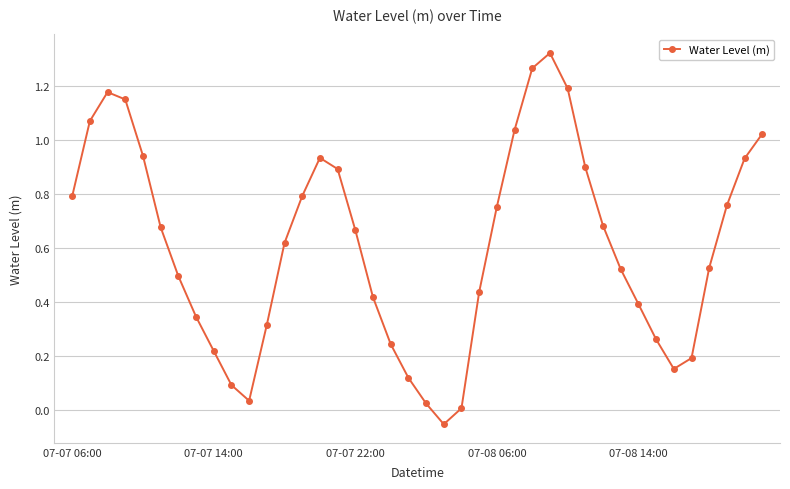

What is the sum of all values?

24.3